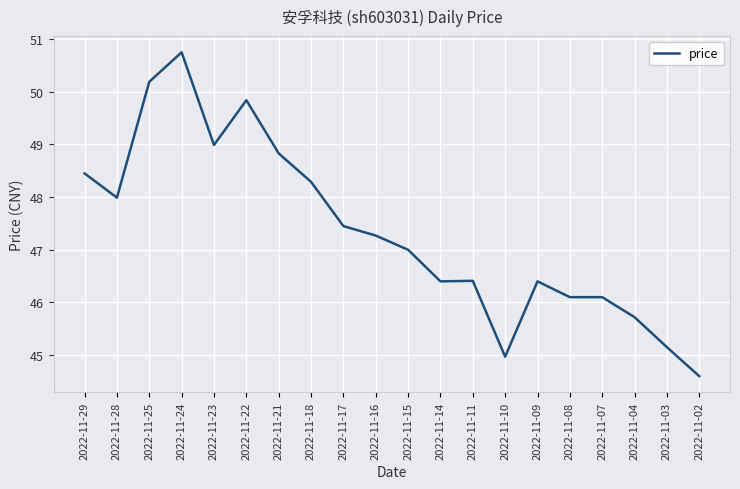

Read the value at 2022-11-18.

48.3